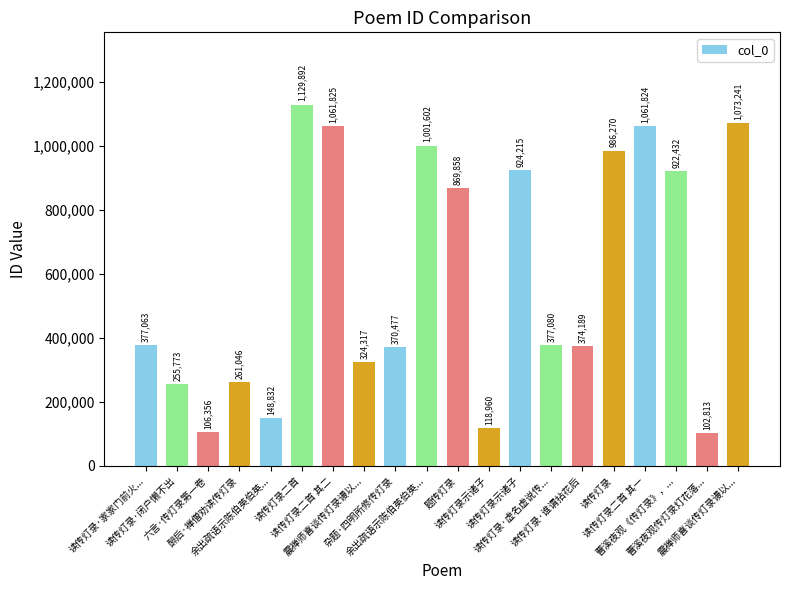

True or false: the data shows 922432 at 曹溪夜观《传灯录》，....

True